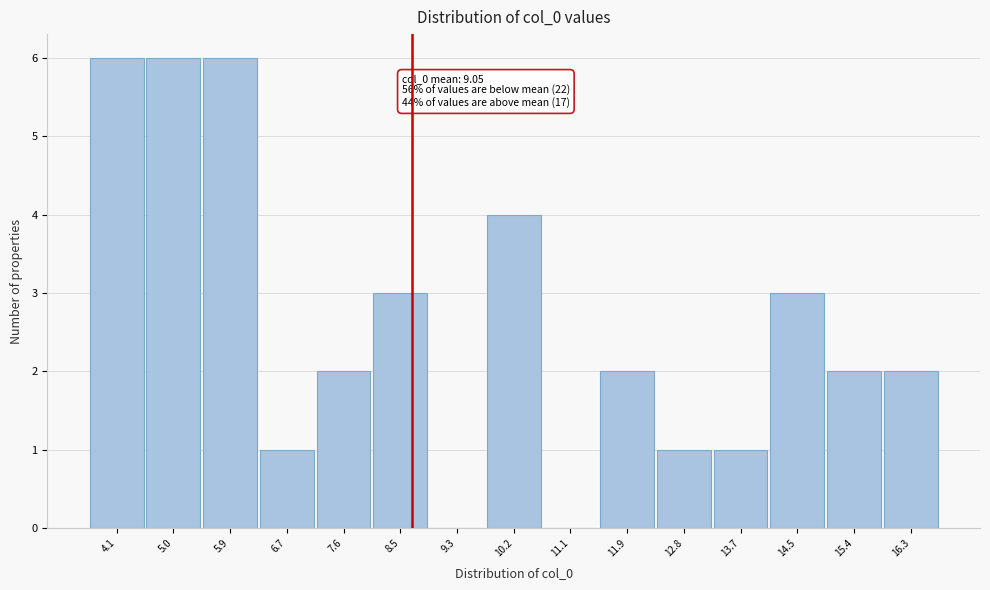

Reading right to left, transcribe all the data shown in this chart.

16.3=2	15.4=2	14.5=3	13.7=1	12.8=1	11.9=2	11.1=0	10.2=4	9.3=0	8.5=3	7.6=2	6.7=1	5.9=6	5.0=6	4.1=6